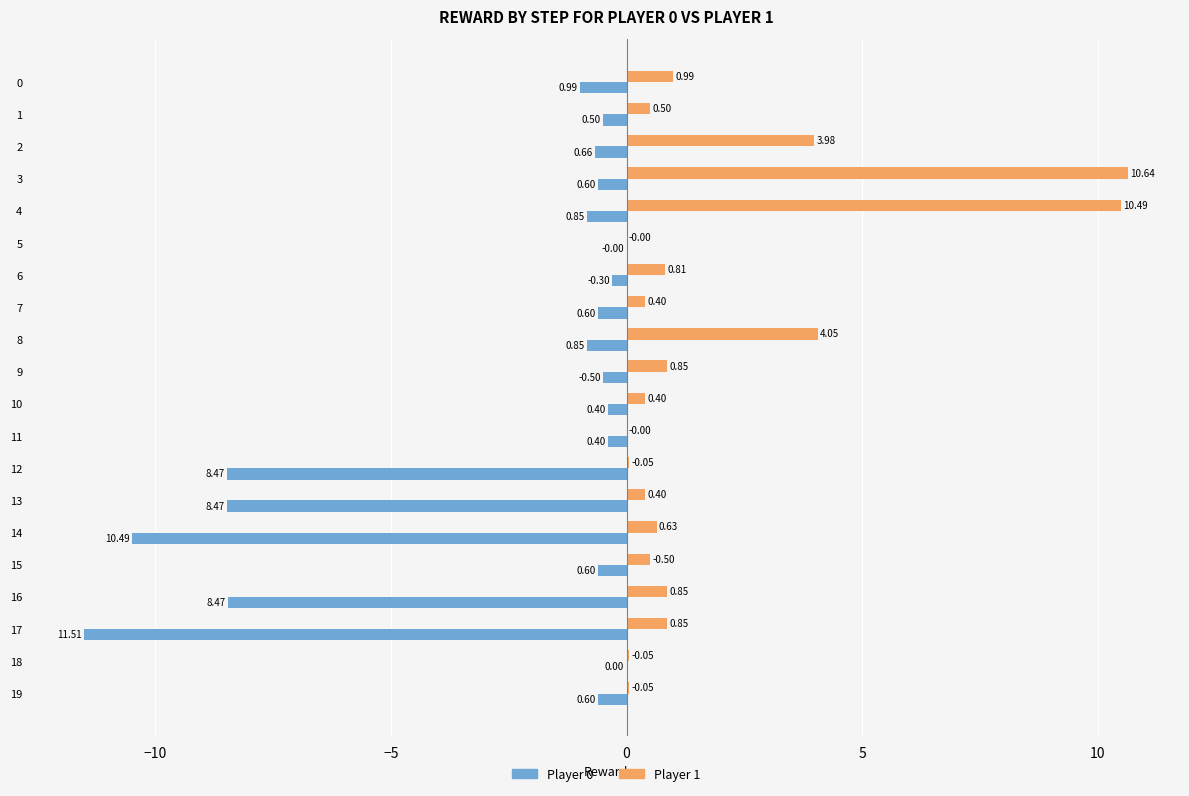

At which category is the sum across all series the highest?

3